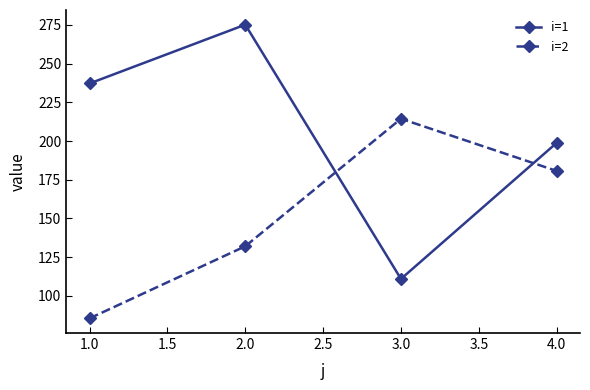

Is the value of i=1 at 1.0 greater than the value of i=2 at 3.0?

Yes